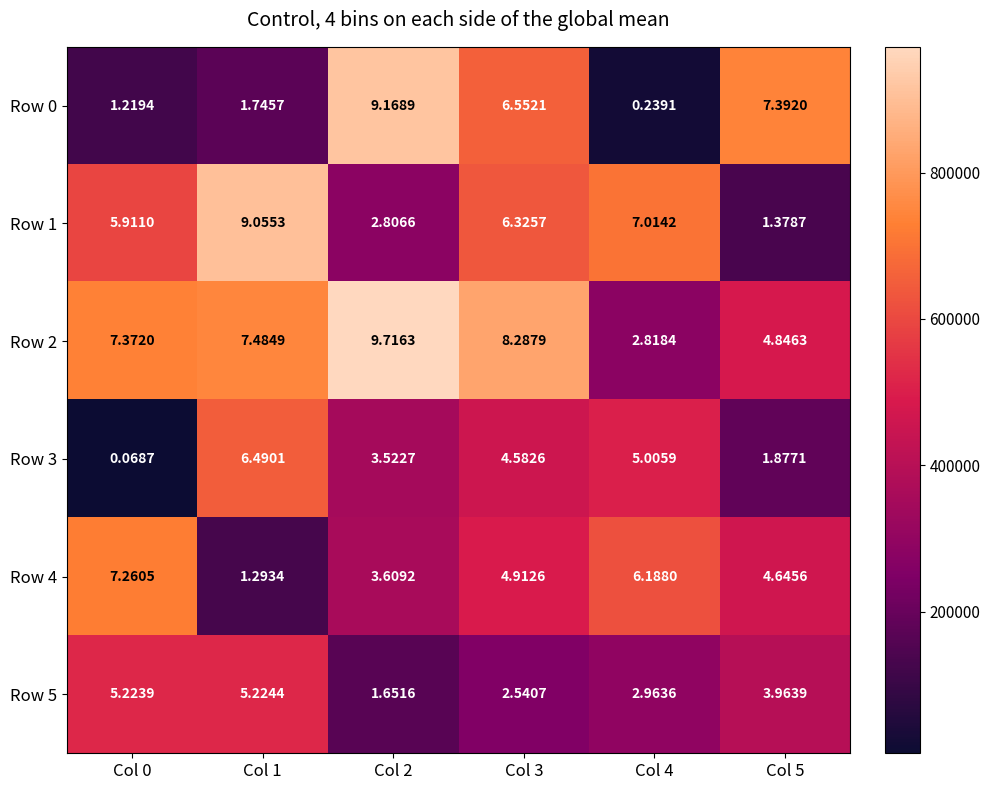

Which series has the largest total across all categories?

Row 2